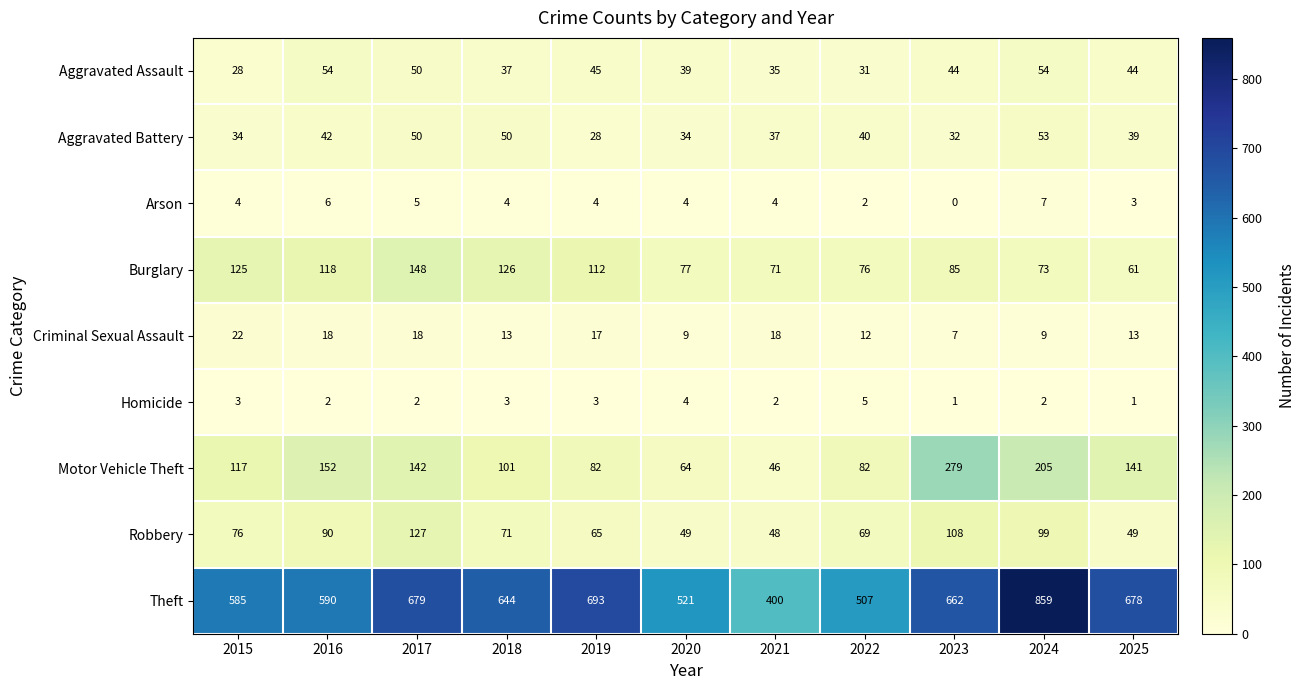

At which label is Aggravated Assault closest to 41?

2020